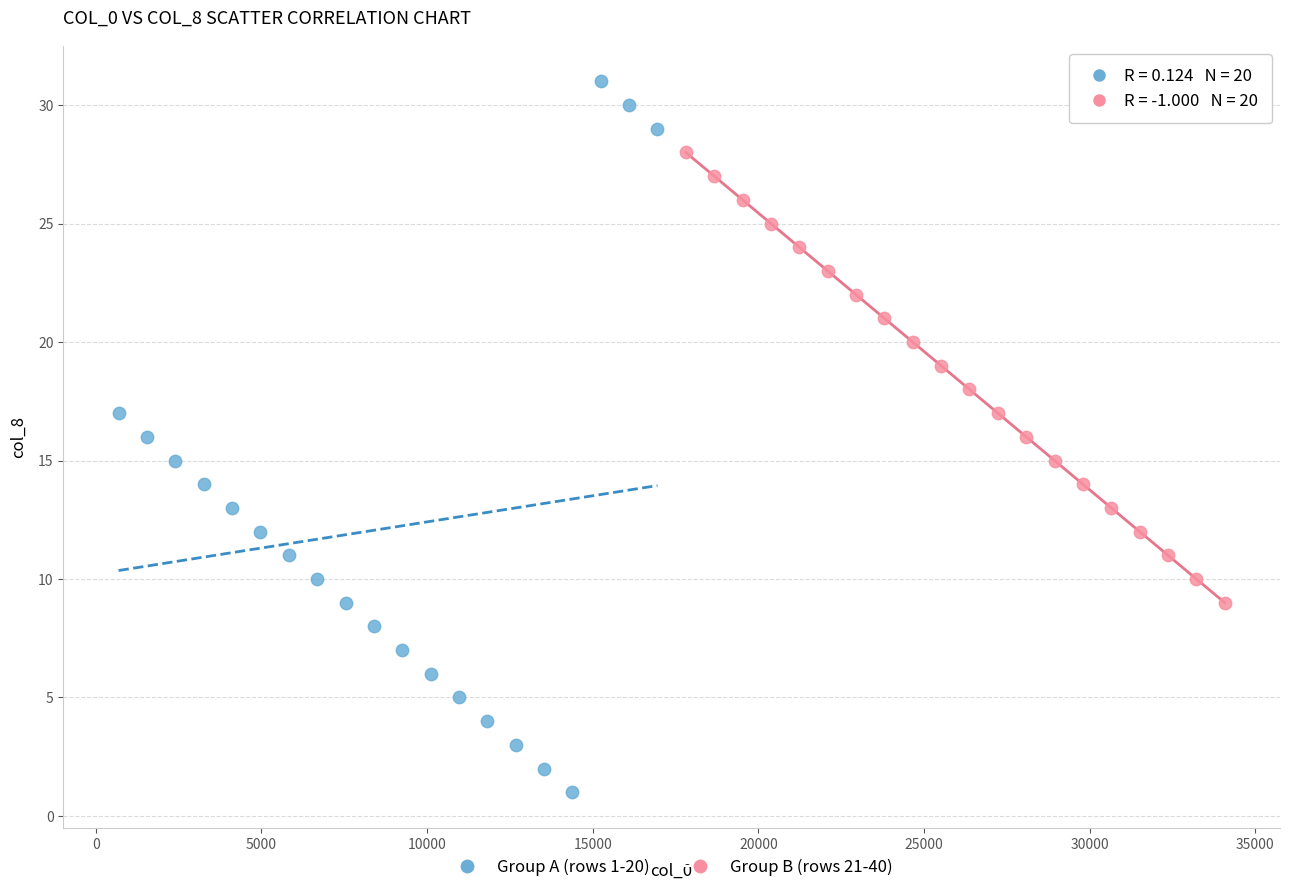

Which series reaches the minimum Y coordinate?

Group A (rows 1-20)